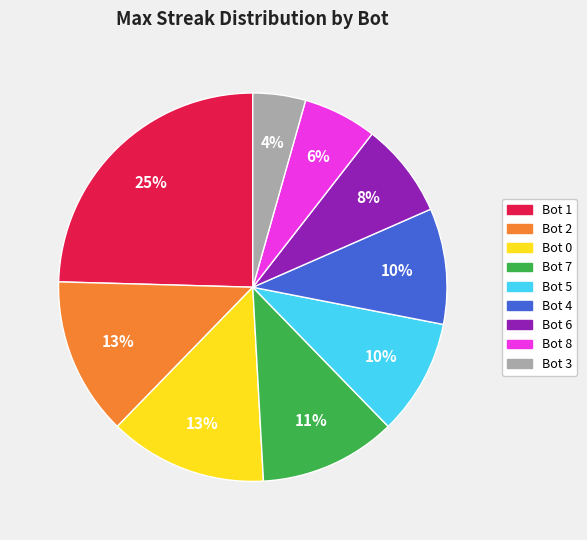

Count the number of slices in the pie.

9